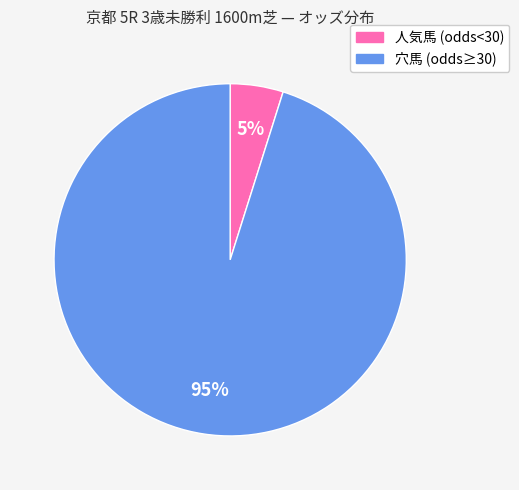

Is there any slice that represents more than half of the pie?

Yes